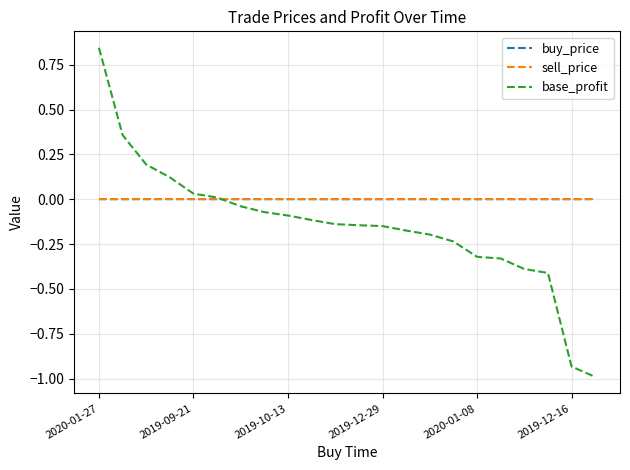

Which series has the largest range (max minus min)?

base_profit